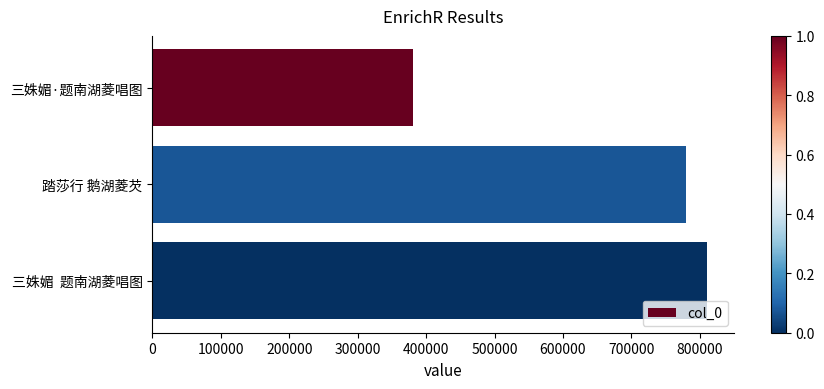

Reading top to bottom, list all the values displayed in this chart.

三姝媚·题南湖菱唱图=381035	踏莎行 鹅湖菱芡=779663	三姝媚  题南湖菱唱图=810119